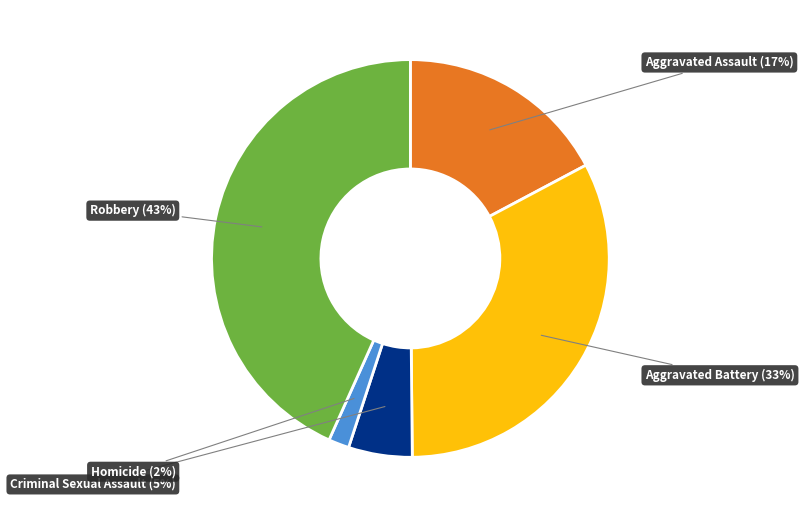

Is there any slice that represents more than half of the pie?

No